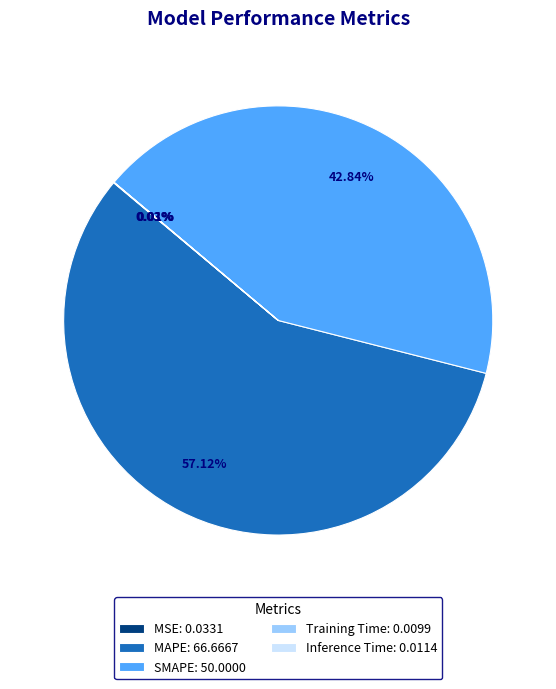

Which category has the biggest portion of the pie?

MAPE